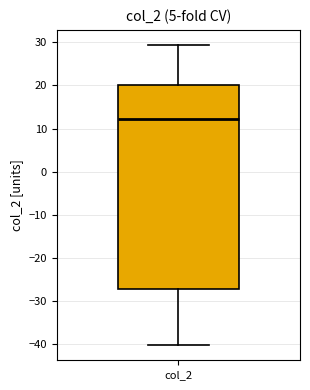

Read this box plot against the y-axis: the position of the median line, the range covered by the box, and the ends of both whiskers. The values are not printed on the chart, so give them approximately, as read against the axis.

median 12, box -27 to 20, whiskers -40 to 29